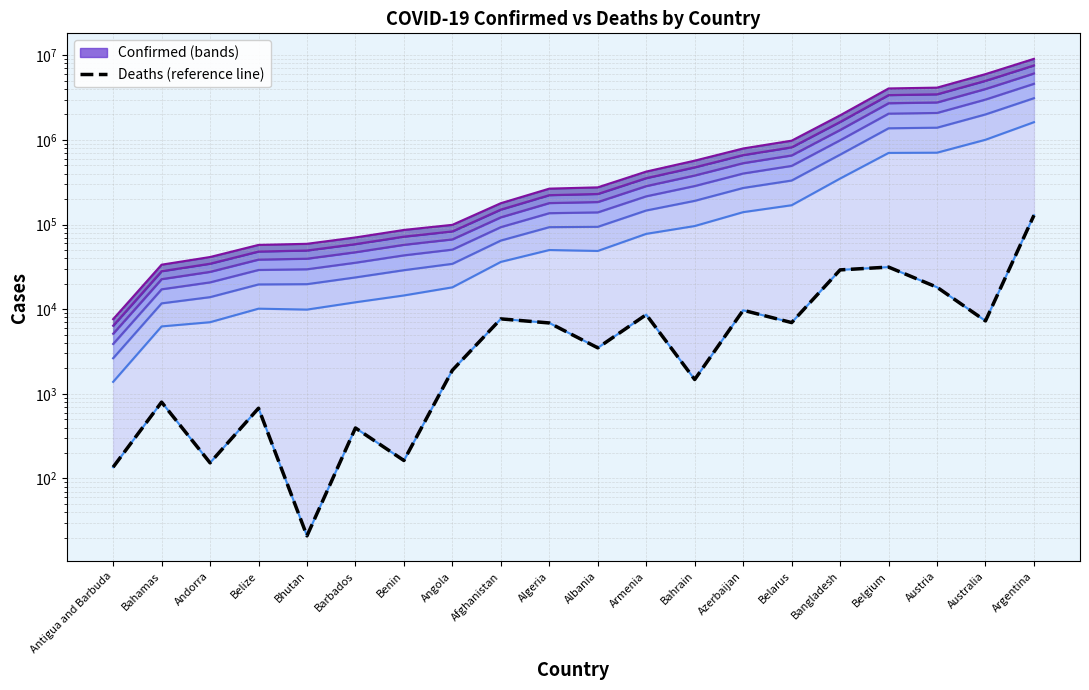

What position from the right is Bhutan?

16